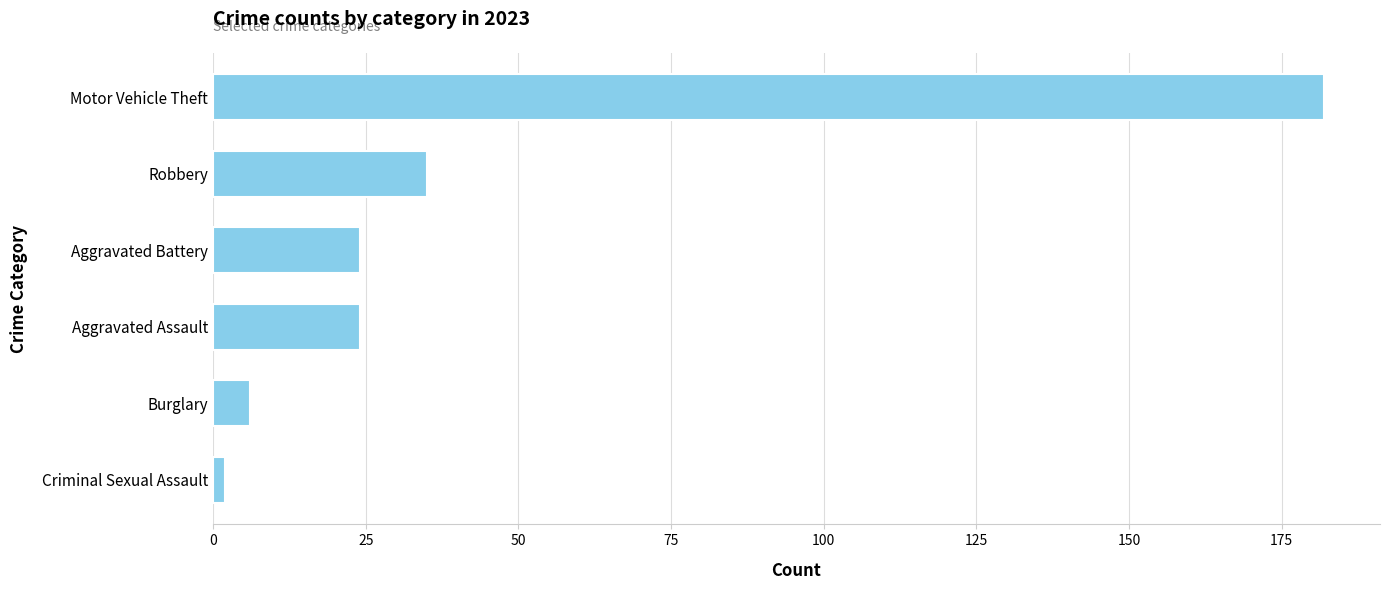

The chart shows a value of 35 at Robbery. True or false?

True